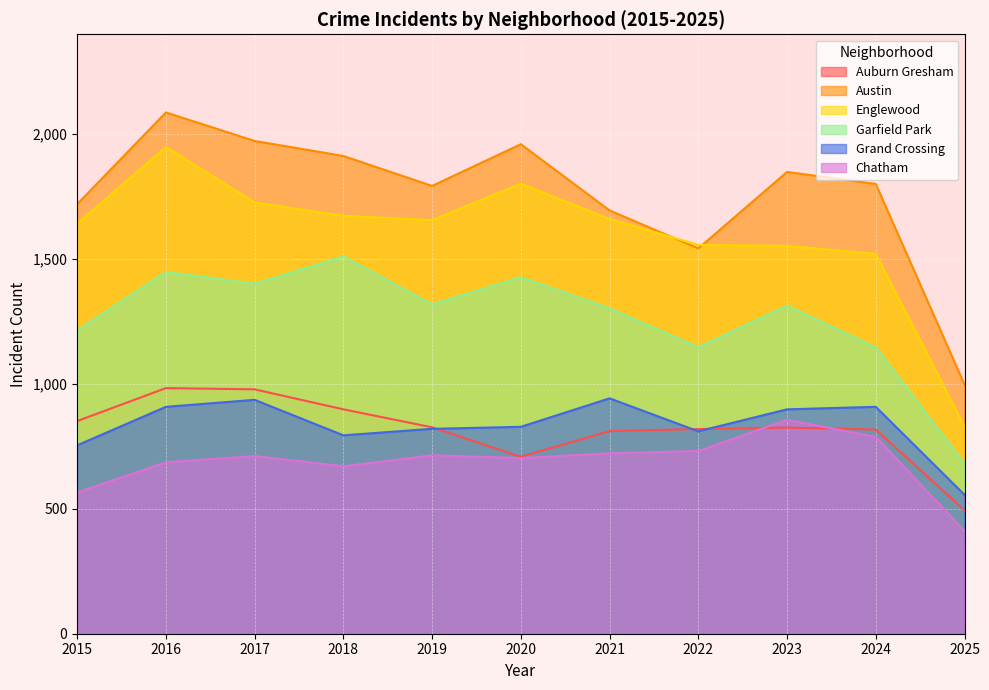

How many series are shown in this chart?

6